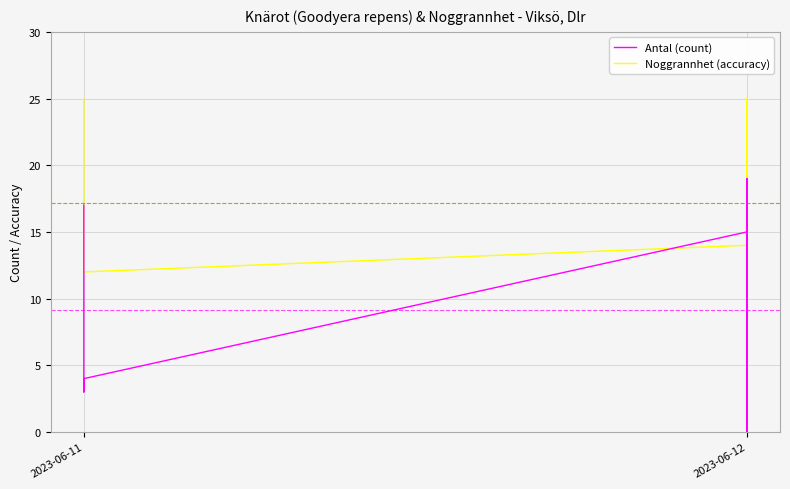

Rank the series by their average value, from lowest to highest.

Antal (count), Noggrannhet (accuracy)